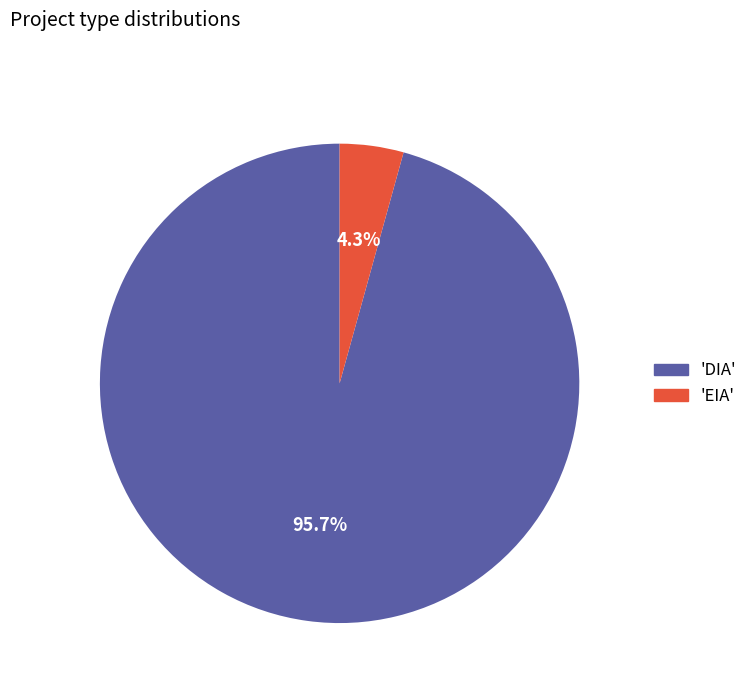

Which category has the biggest portion of the pie?

'DIA'